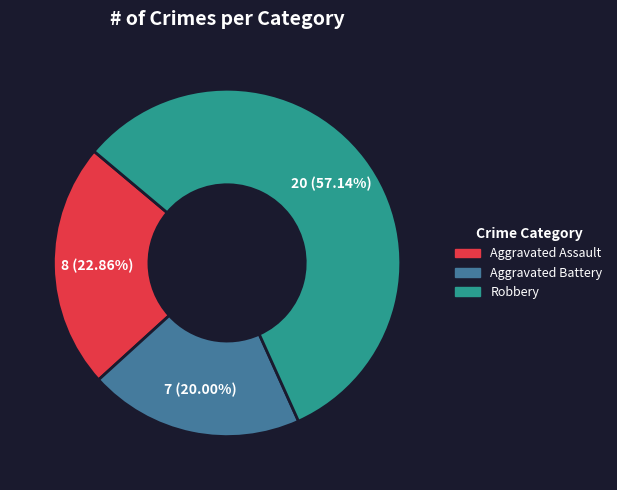

Is there any slice that represents more than half of the pie?

Yes